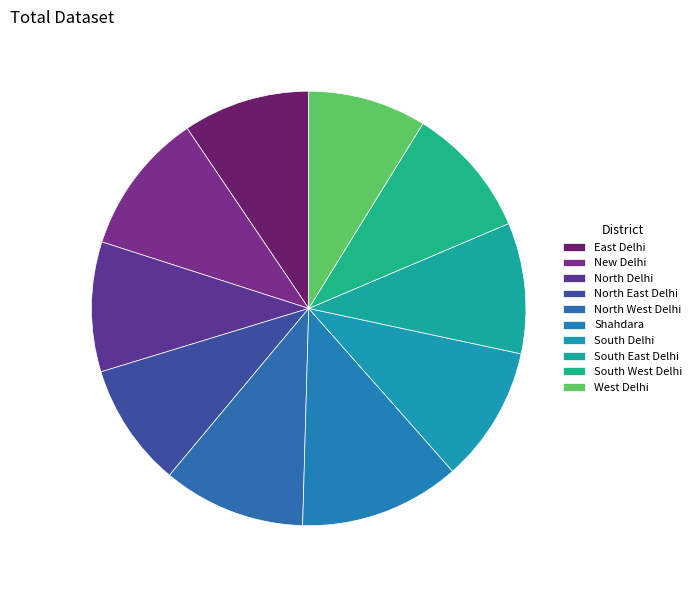

Is there a majority slice in this chart?

No